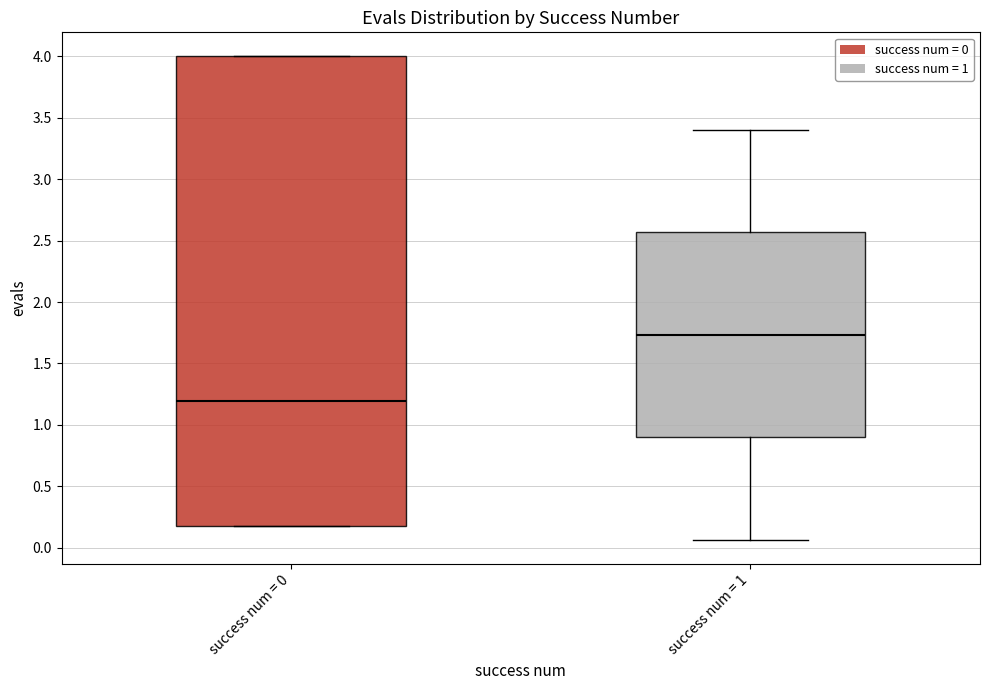

Reading left to right, transcribe this box plot: for each box, give where its median line is, the range the box spans, and where its two whiskers end, as read against the y-axis. The values are not printed on the chart, so give them approximately, as read against the axis.

success num = 0: median 1.20, box 0.20 to 4.00, whiskers 0.20 to 4.00
success num = 1: median 1.75, box 0.90 to 2.55, whiskers 0.05 to 3.40